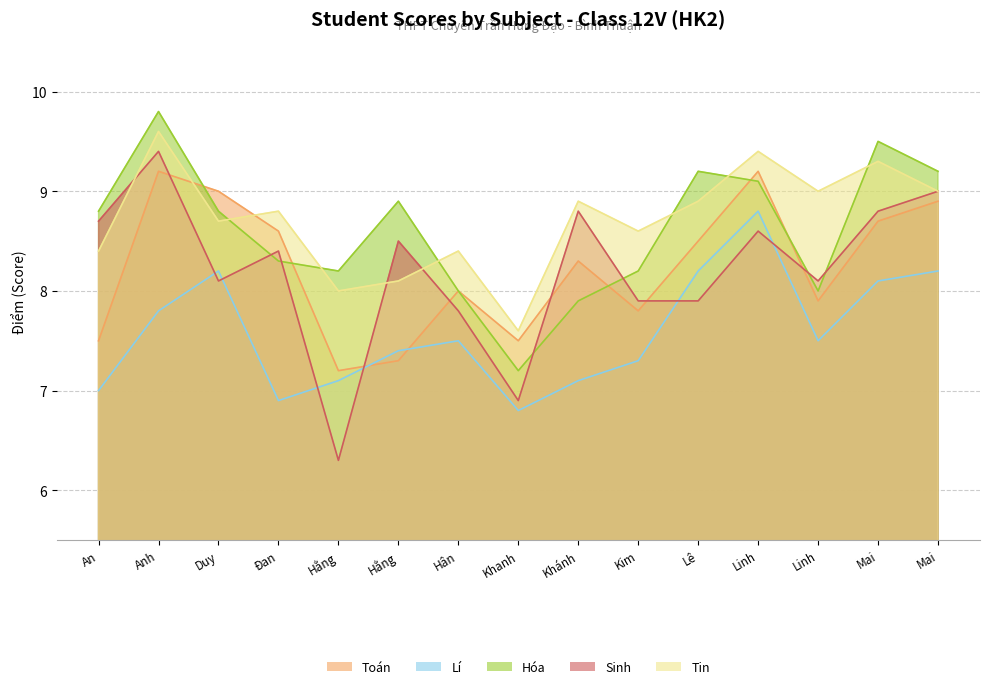

Which series has the widest spread of values?

Sinh